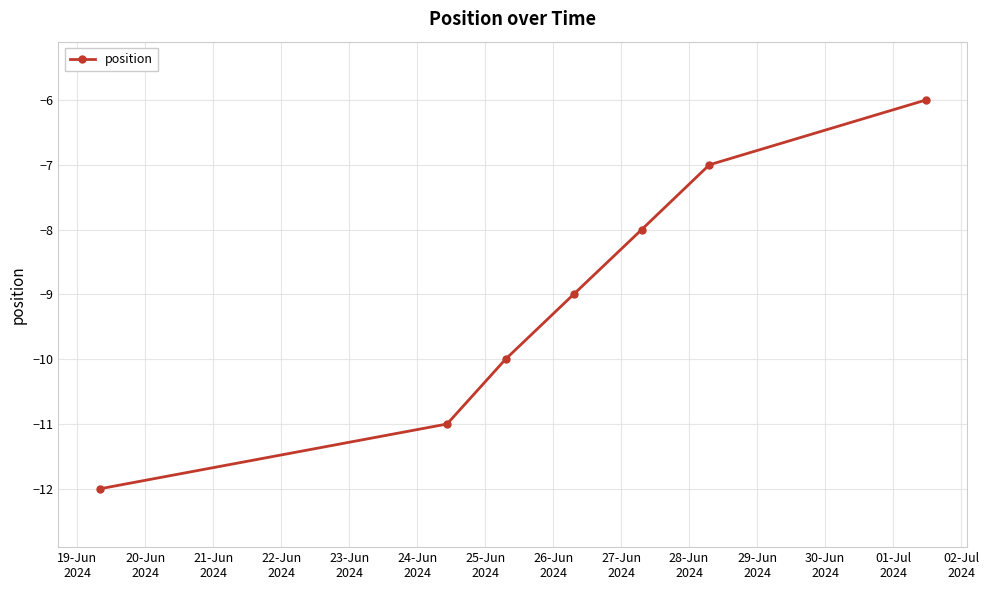

Reading left to right, list all the values displayed in this chart.

-12	-11	-10	-9	-8	-7	-6